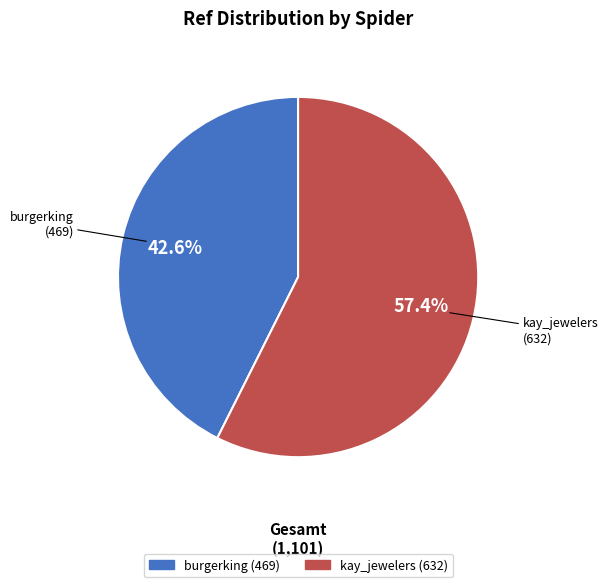

Does kay_jewelers account for over 50% of the chart?

Yes